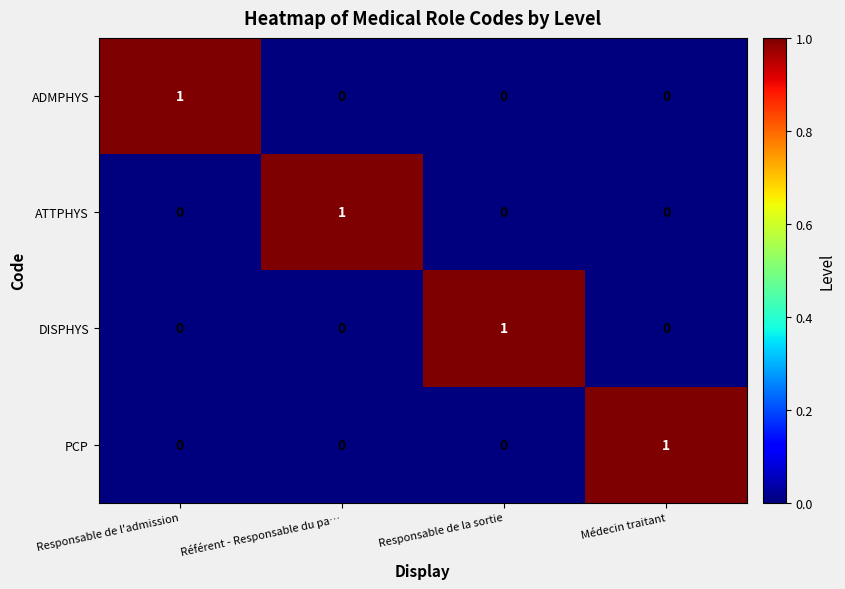

Count the DISPHYS values in the range 0 to 1.

4